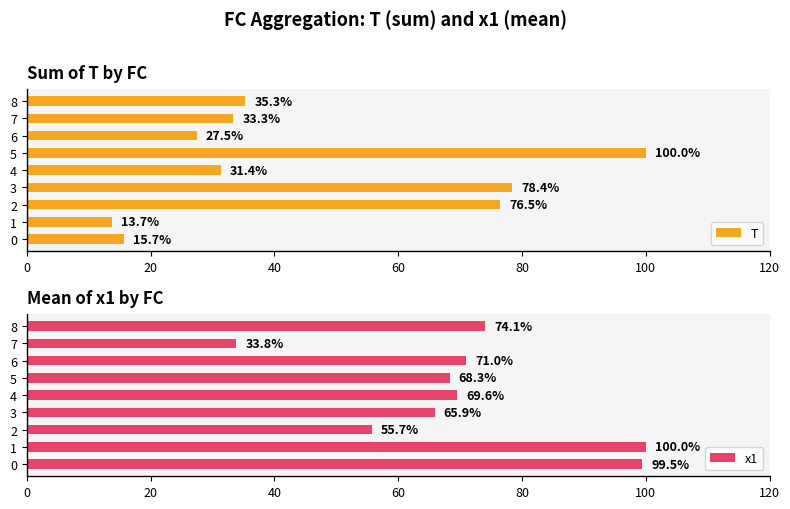

What is the label of the 1st bar from the right?

8